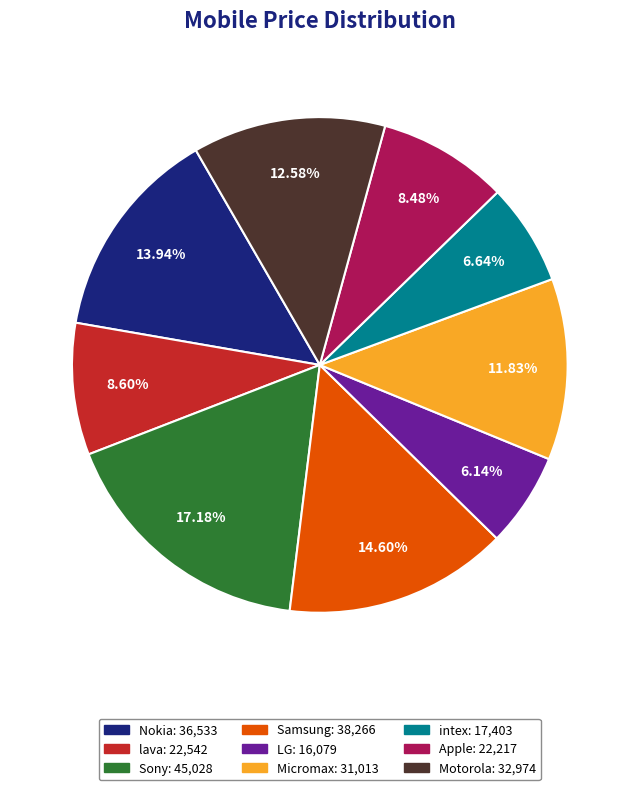

True or false: LG accounts for 12% of the total.

False